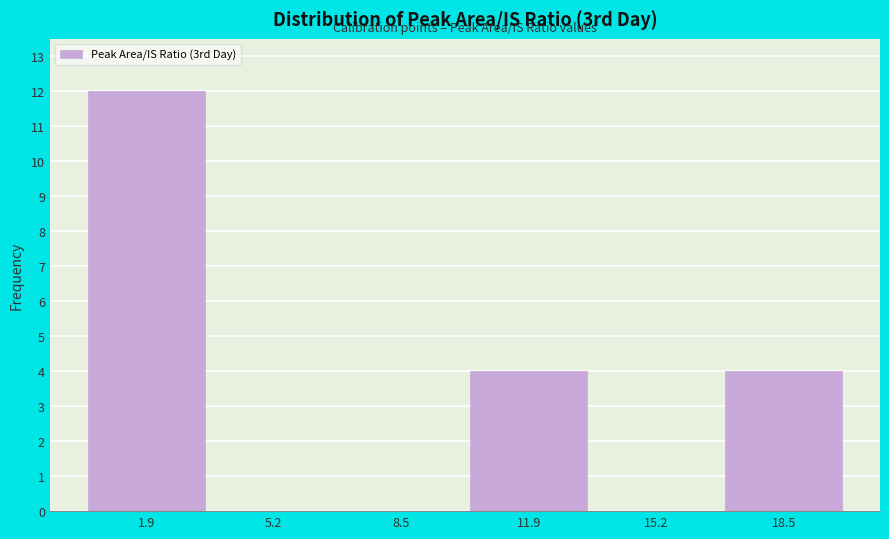

How tall is the bar that spans 0.0 to 3.5 on the x-axis? Neither the bar edges nor the heights are printed on the chart, so give them approximately, as read against the axes.

12